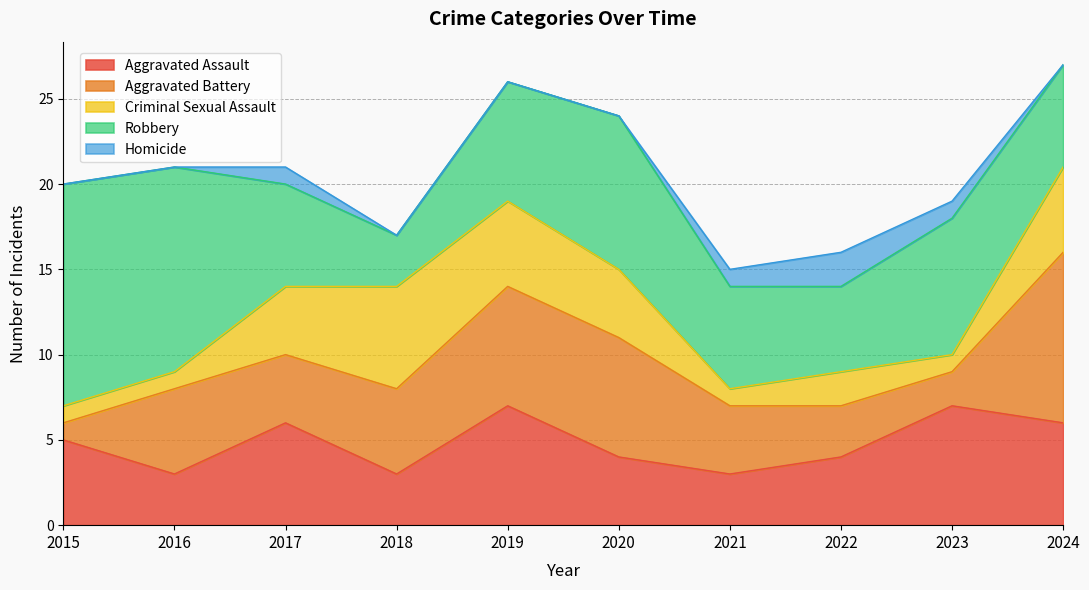

Which series has the largest total across all categories?

Robbery